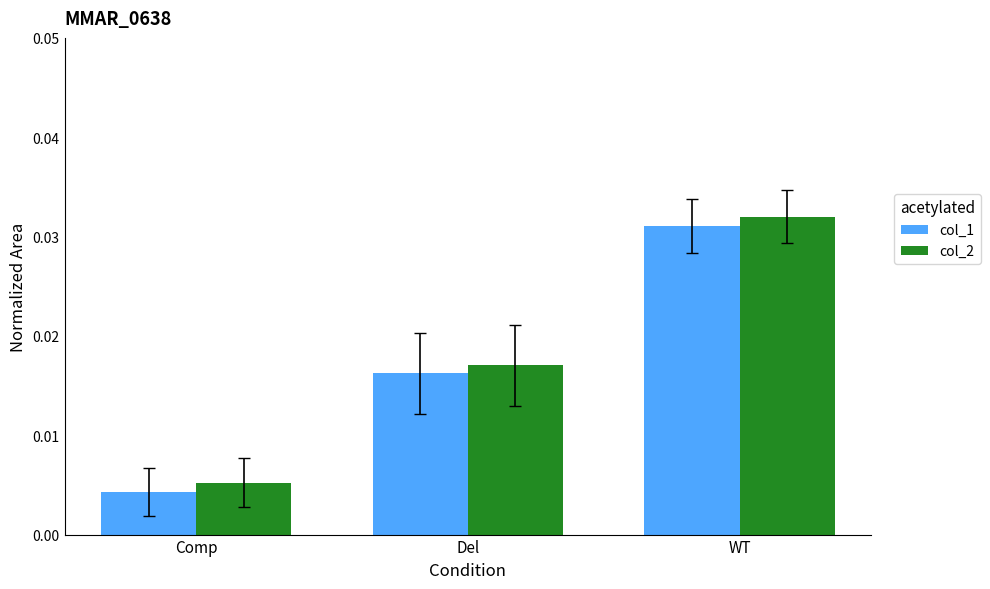

Which series has the largest range (max minus min)?

col_1